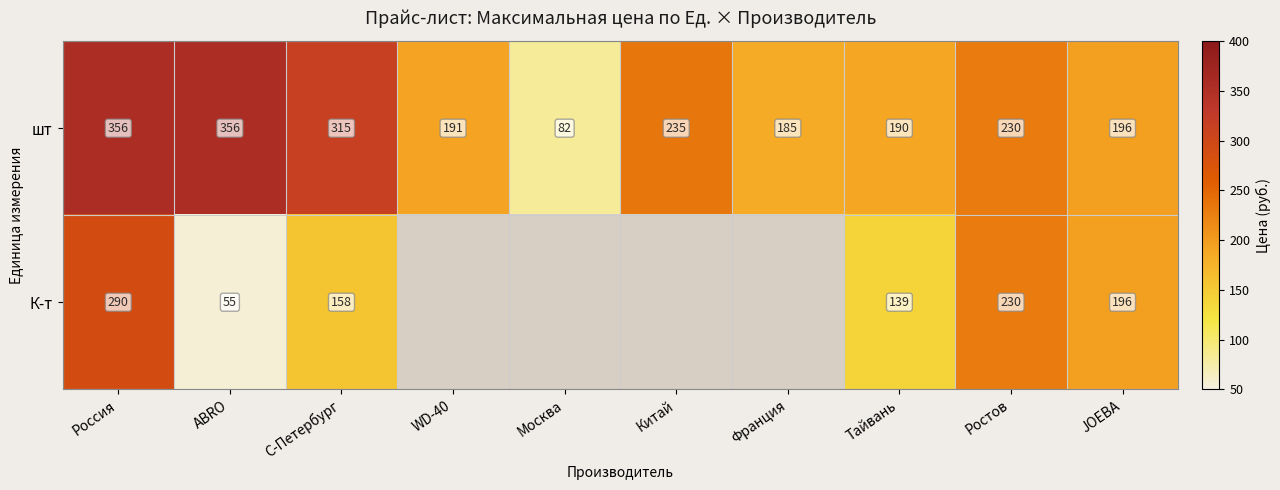

True or false: шт has a value of 522.5 at С-Петербург.

False